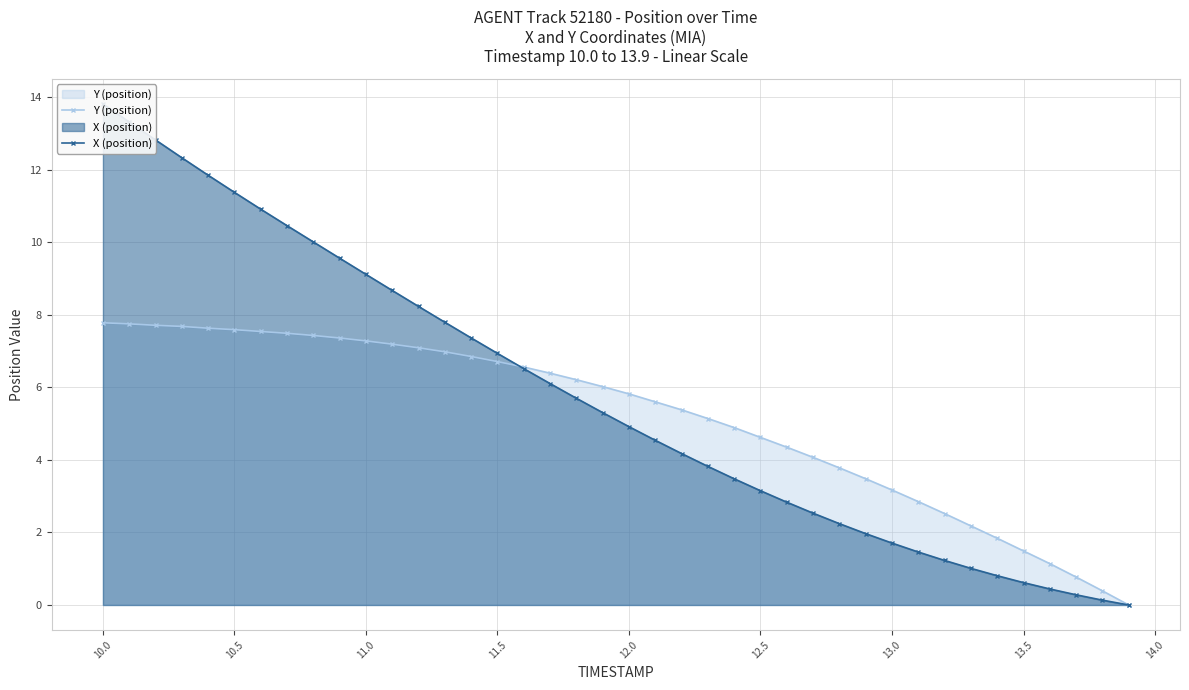

True or false: Y (position) and X (position) cross at least once.

True